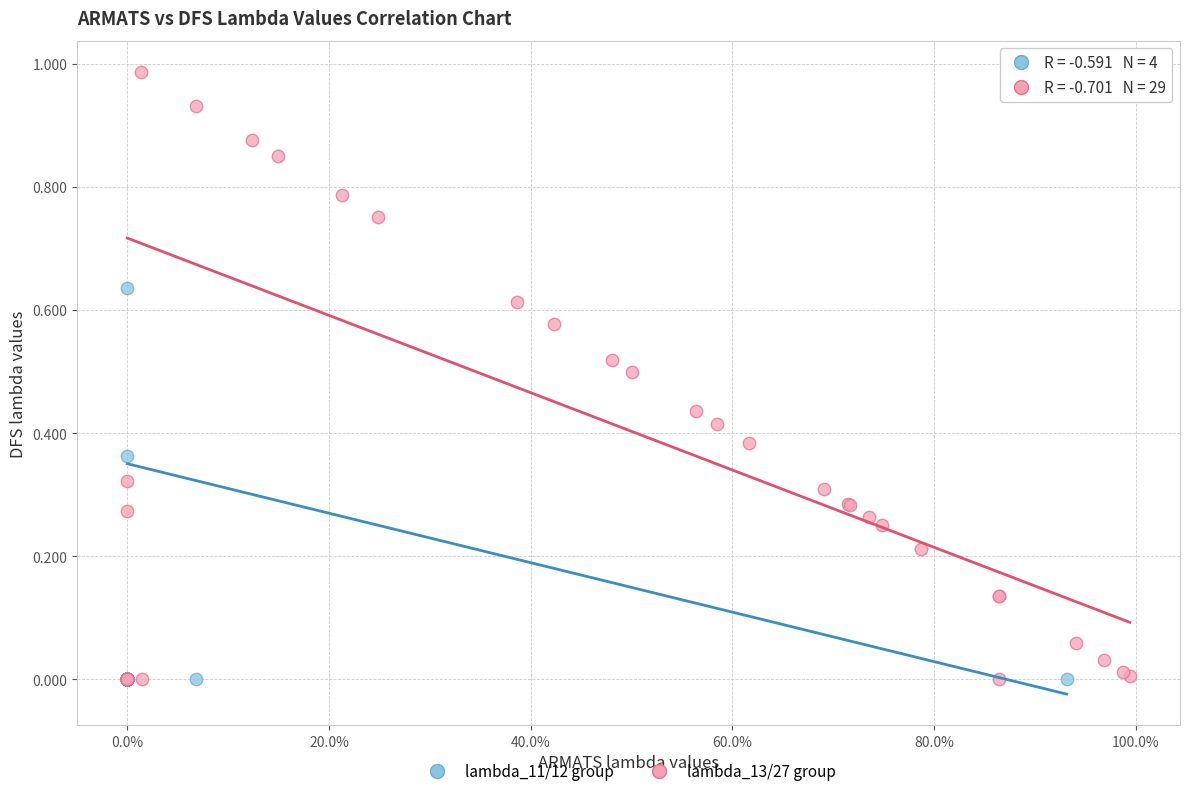

What are all the series names shown in the legend?

lambda_11/12 group, lambda_13/27 group